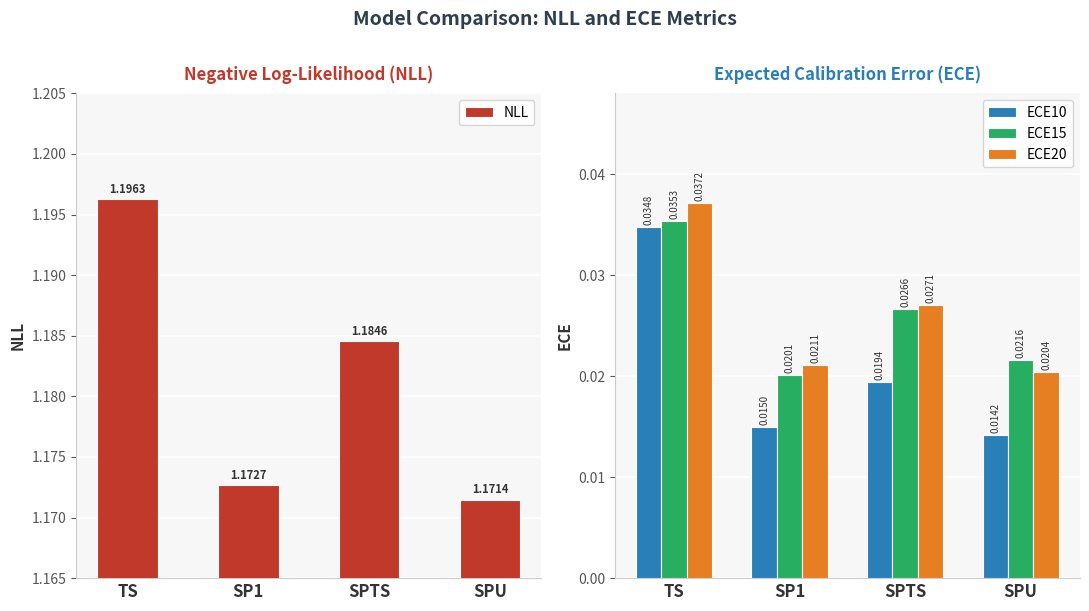

What are all the series names shown in the legend?

NLL, ECE10, ECE15, ECE20